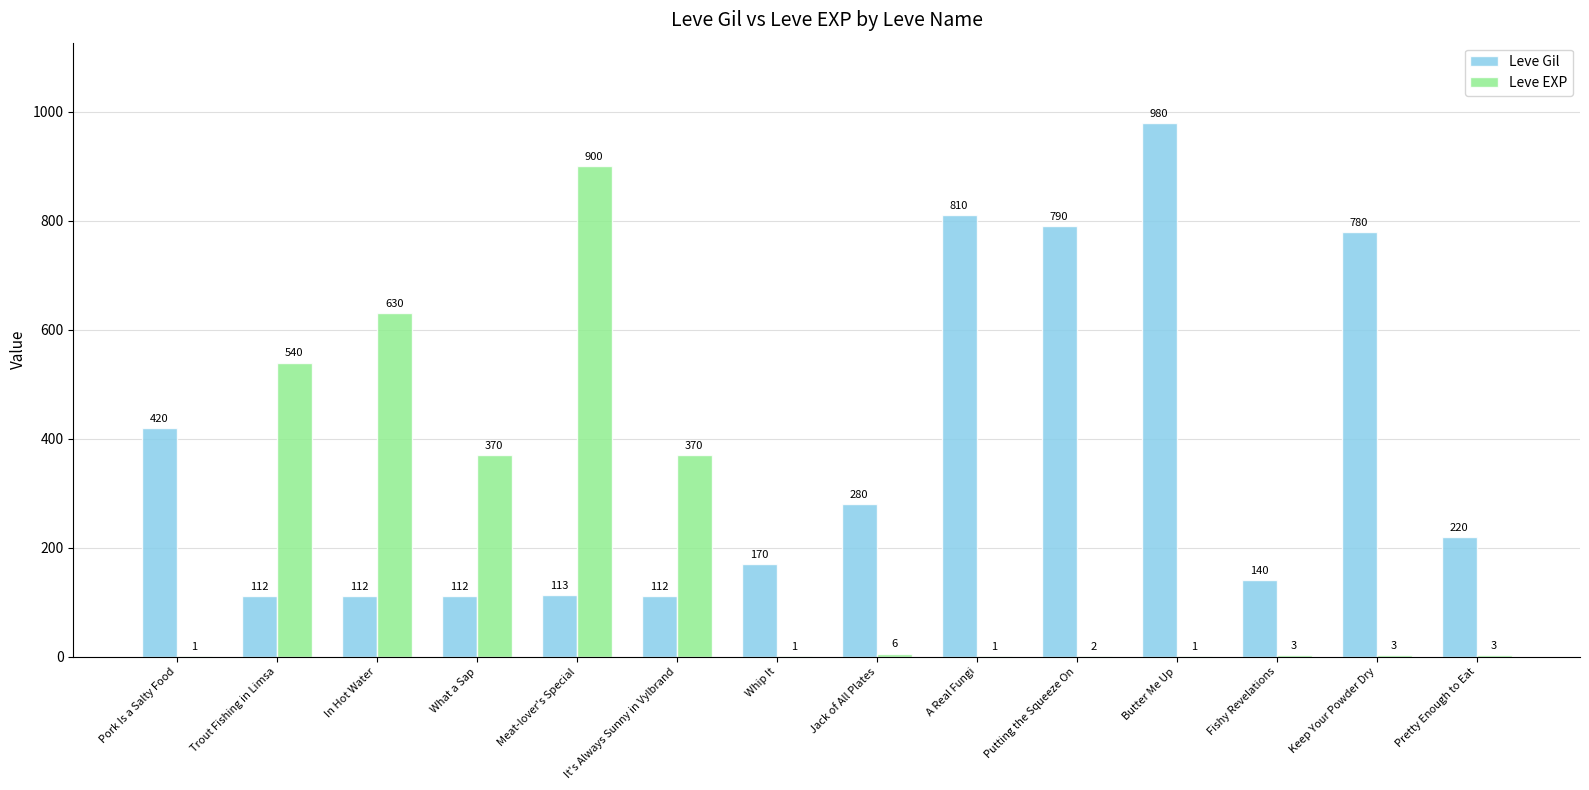

Which series has the largest total across all categories?

Leve Gil